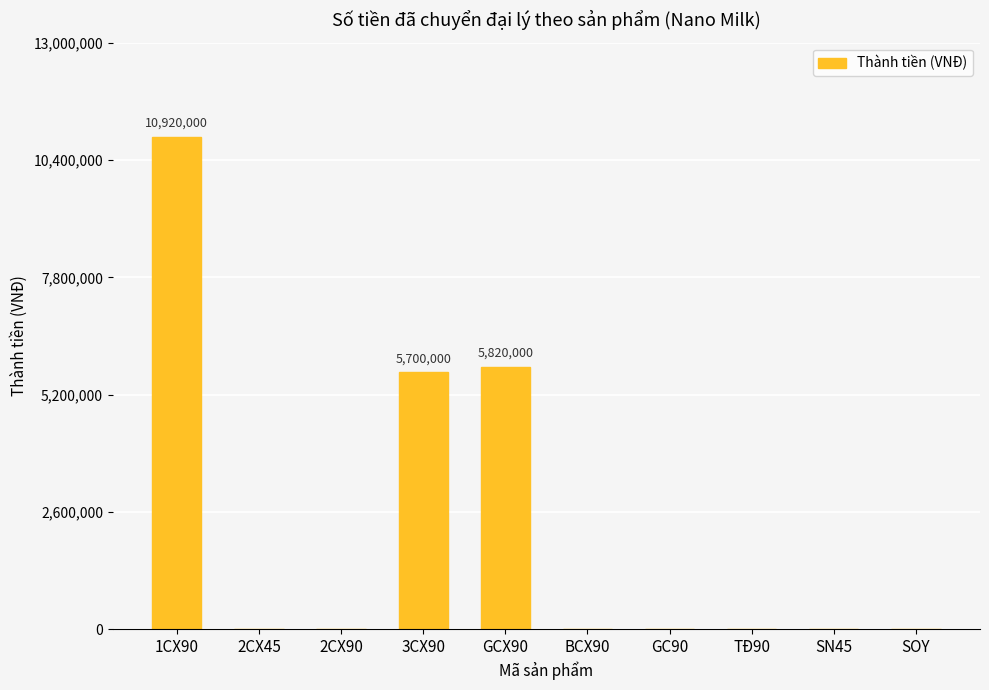

How many data points are above 0?

3